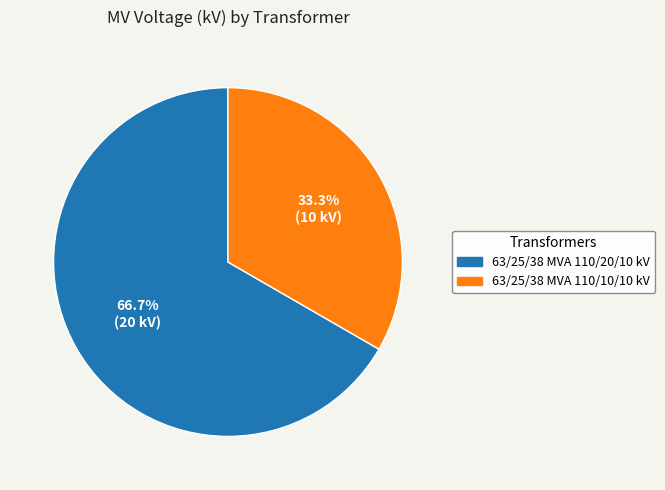

To the nearest percent, what percentage of the pie is 63/25/38 MVA 110/10/10 kV?

33%